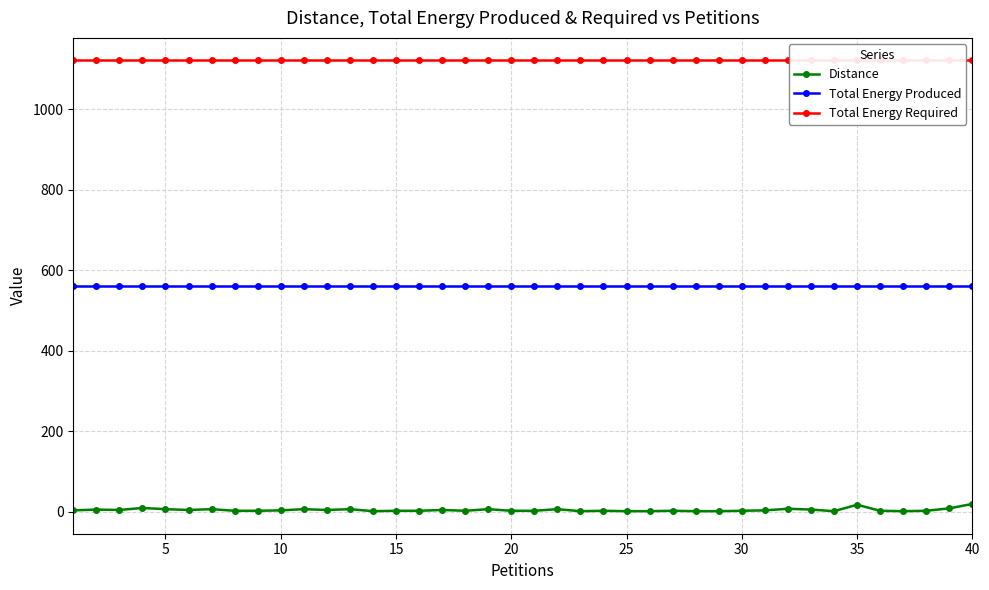

What is the difference between the maximum and second lowest values in the Distance series?

18